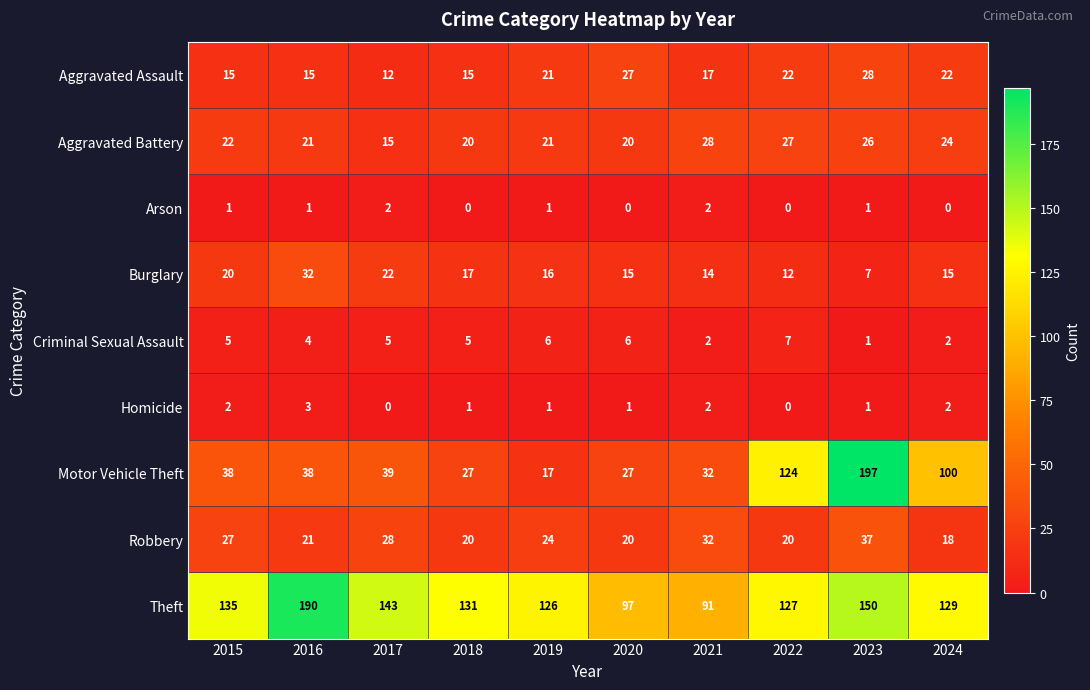

What is the lowest value of the Robbery series?

18